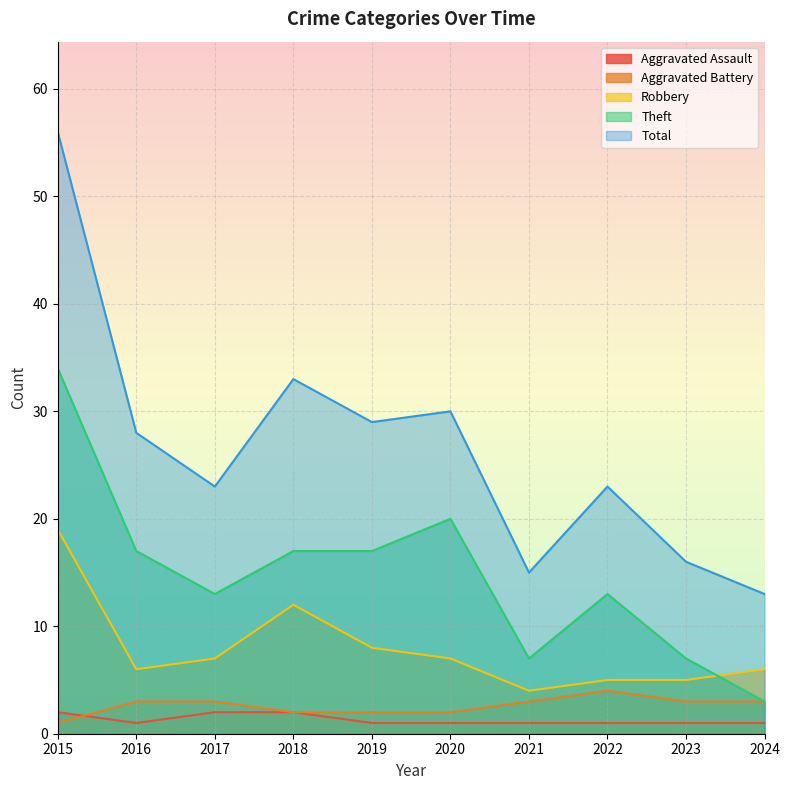

Which category has the highest value across all series?

2015